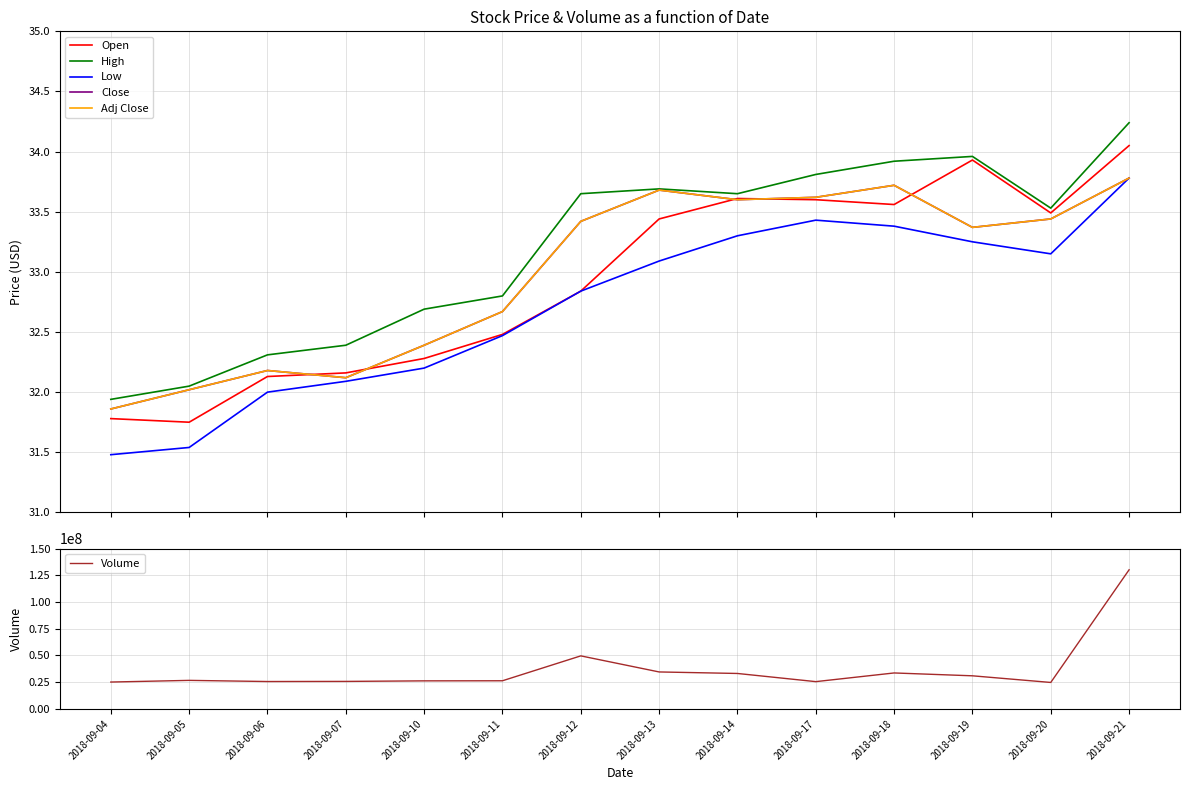

Reading left to right, extract all data points from this chart.

Open: 2018-09-04=31.8	2018-09-05=31.8	2018-09-06=32.1	2018-09-07=32.2	2018-09-10=32.3	2018-09-11=32.5	2018-09-12=32.8	2018-09-13=33.4	2018-09-14=33.6	2018-09-17=33.6	2018-09-18=33.6	2018-09-19=33.9	2018-09-20=33.5	2018-09-21=34.0
High: 2018-09-04=31.9	2018-09-05=32.0	2018-09-06=32.3	2018-09-07=32.4	2018-09-10=32.7	2018-09-11=32.8	2018-09-12=33.7	2018-09-13=33.7	2018-09-14=33.7	2018-09-17=33.8	2018-09-18=33.9	2018-09-19=34.0	2018-09-20=33.5	2018-09-21=34.2
Low: 2018-09-04=31.5	2018-09-05=31.5	2018-09-06=32.0	2018-09-07=32.1	2018-09-10=32.2	2018-09-11=32.5	2018-09-12=32.8	2018-09-13=33.1	2018-09-14=33.3	2018-09-17=33.4	2018-09-18=33.4	2018-09-19=33.2	2018-09-20=33.2	2018-09-21=33.8
Close: 2018-09-04=31.9	2018-09-05=32.0	2018-09-06=32.2	2018-09-07=32.1	2018-09-10=32.4	2018-09-11=32.7	2018-09-12=33.4	2018-09-13=33.7	2018-09-14=33.6	2018-09-17=33.6	2018-09-18=33.7	2018-09-19=33.4	2018-09-20=33.4	2018-09-21=33.8
Adj Close: 2018-09-04=31.9	2018-09-05=32.0	2018-09-06=32.2	2018-09-07=32.1	2018-09-10=32.4	2018-09-11=32.7	2018-09-12=33.4	2018-09-13=33.7	2018-09-14=33.6	2018-09-17=33.6	2018-09-18=33.7	2018-09-19=33.4	2018-09-20=33.4	2018-09-21=33.8
Volume: 2018-09-04=25162200.0	2018-09-05=26723600.0	2018-09-06=25646100.0	2018-09-07=25757800.0	2018-09-10=26269000.0	2018-09-11=26353800.0	2018-09-12=49637000.0	2018-09-13=34605800.0	2018-09-14=33184800.0	2018-09-17=25544300.0	2018-09-18=33661900.0	2018-09-19=30996000.0	2018-09-20=24775800.0	2018-09-21=130157100.0